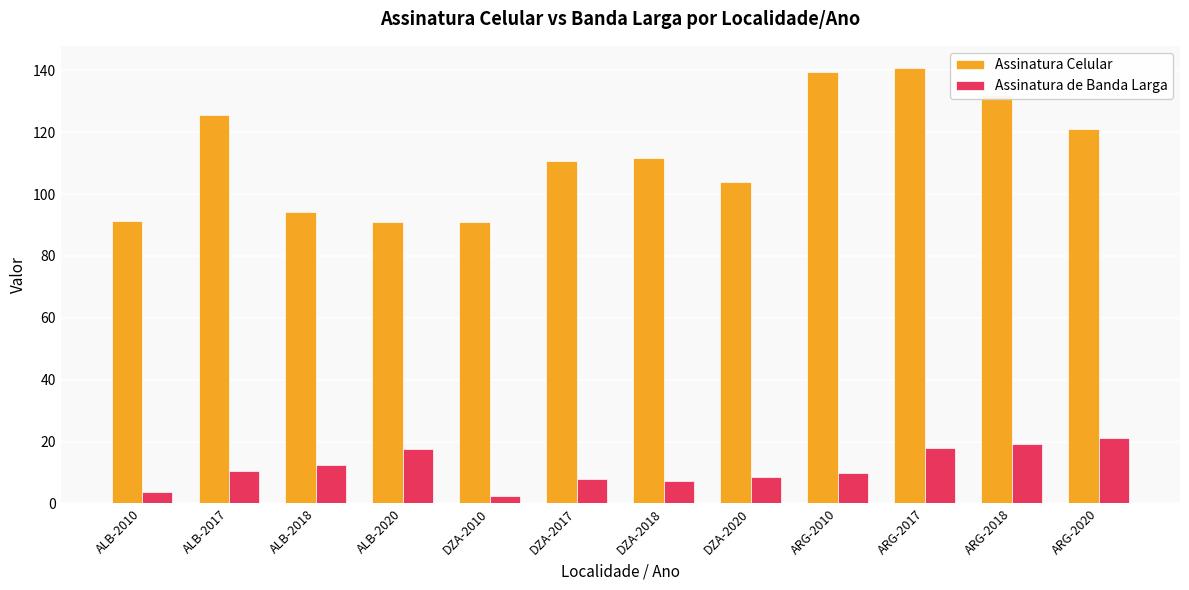

Which series has the largest total across all categories?

Assinatura Celular